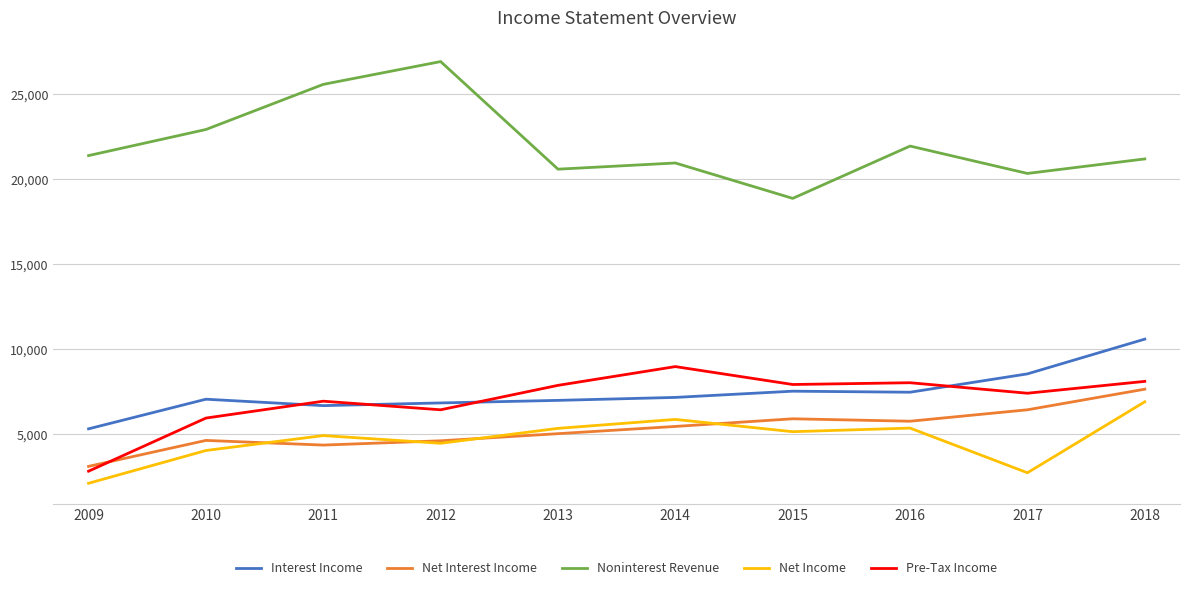

How many categories are shown in the chart?

10